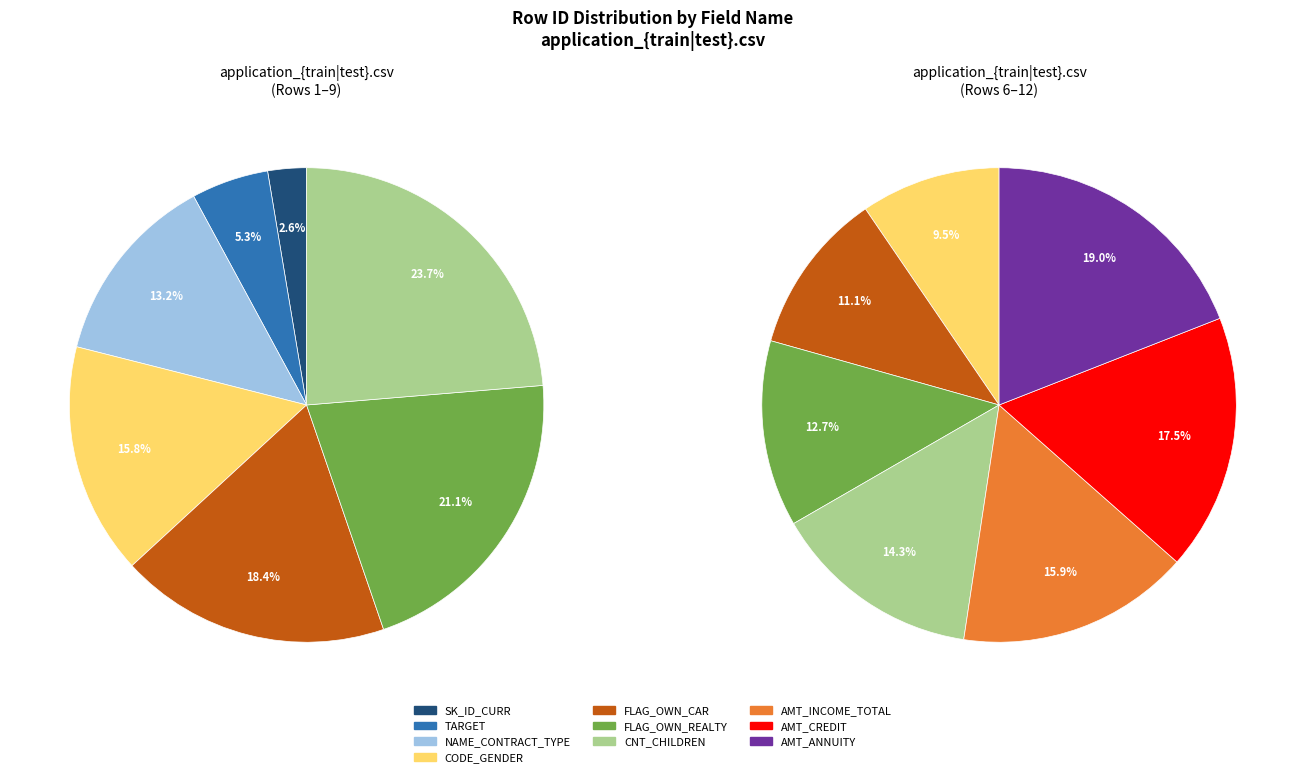

Which slice is the smallest?

SK_ID_CURR